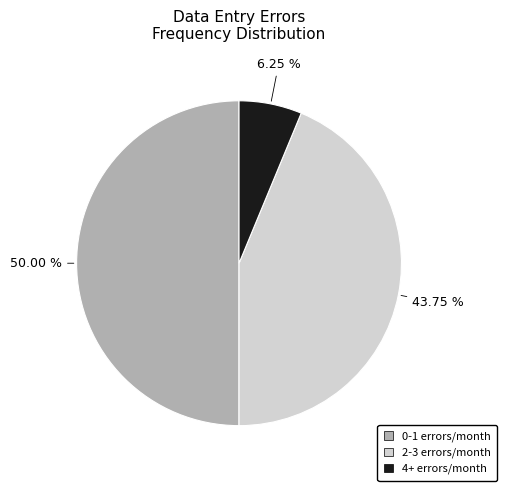

Which has a higher value, 2-3 errors/month or 0-1 errors/month?

0-1 errors/month